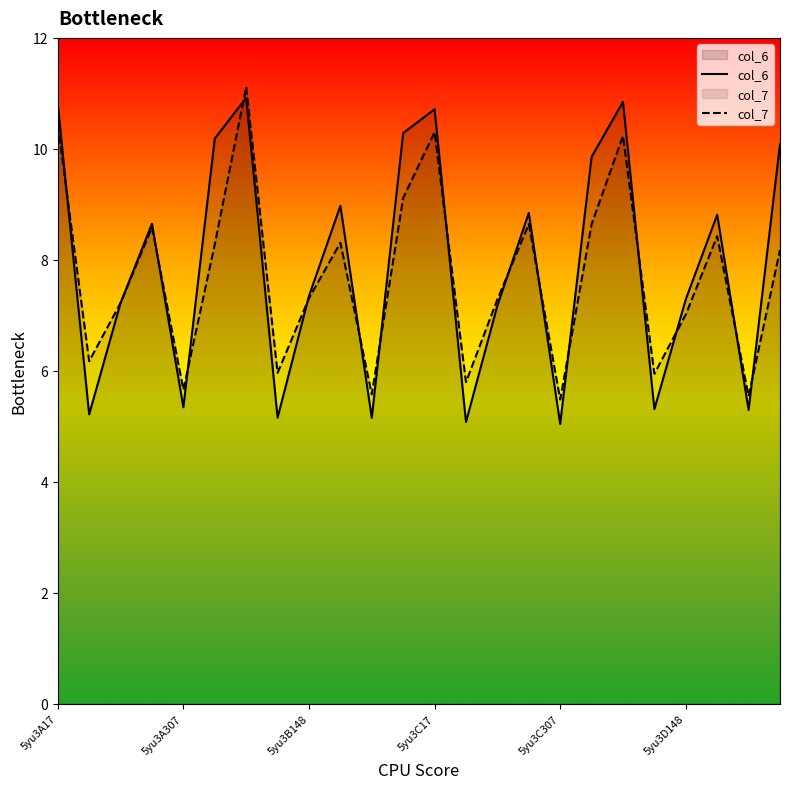

True or false: col_7 has more than 2 interior local peaks.

True